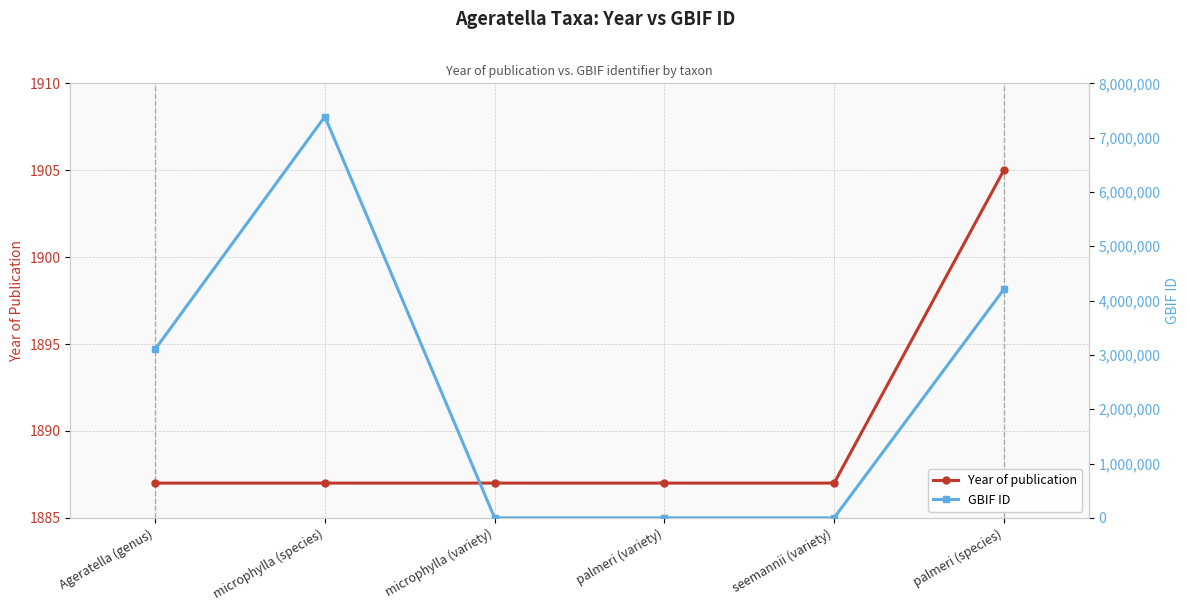

What is the spread (max minus min) of values at Ageratella (genus)?

3101638